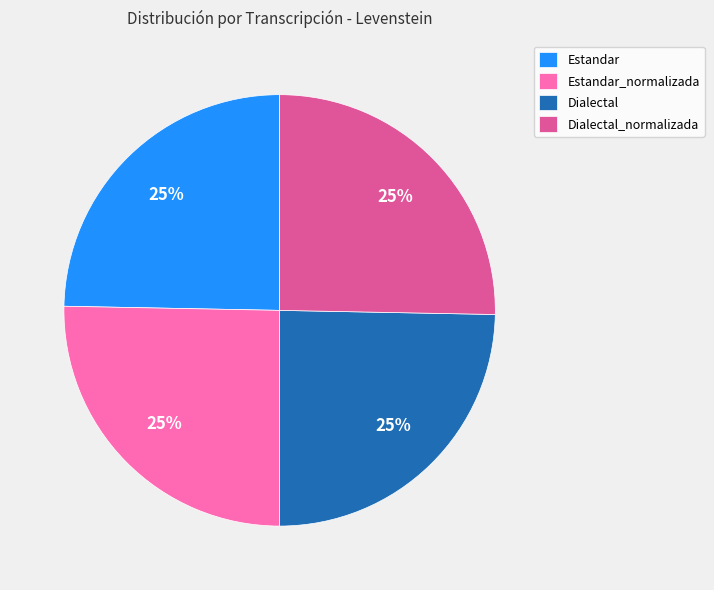

Is Dialectal_normalizada the majority of the pie?

No